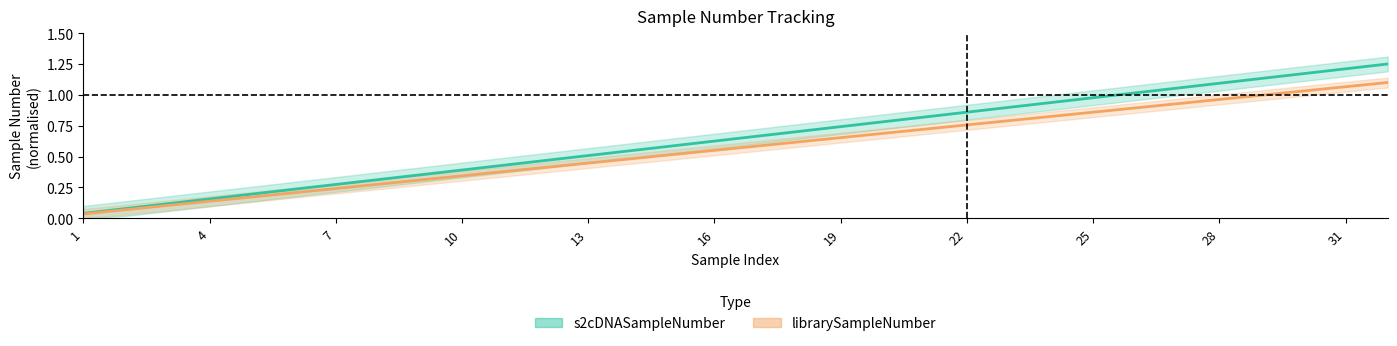

Is it true that librarySampleNumber equals 0.6 at 17?

True